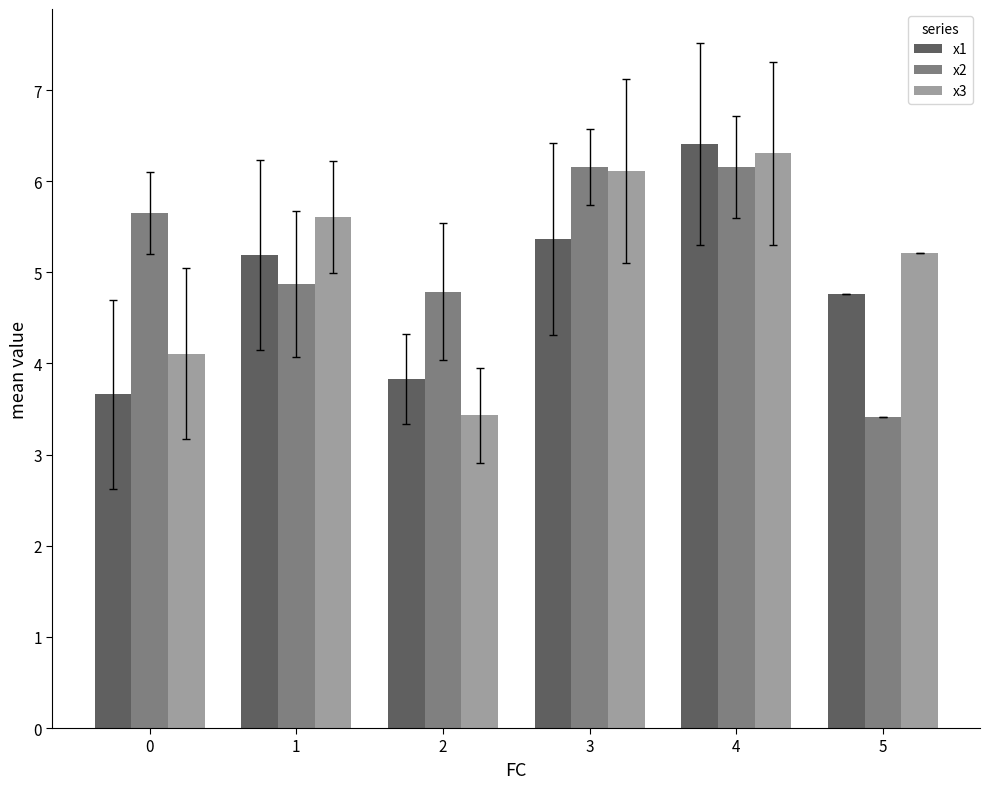

Does the chart contain stacked bars?

No